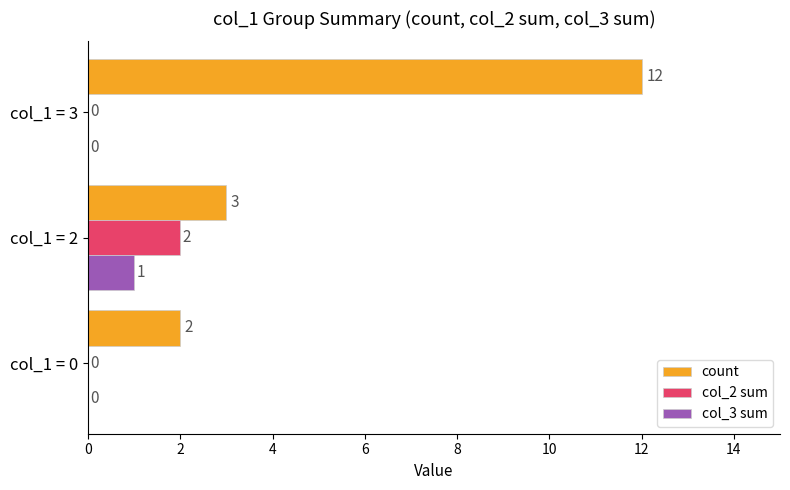

The value of col_2 sum at col_1 = 0 is 1. True or false?

False